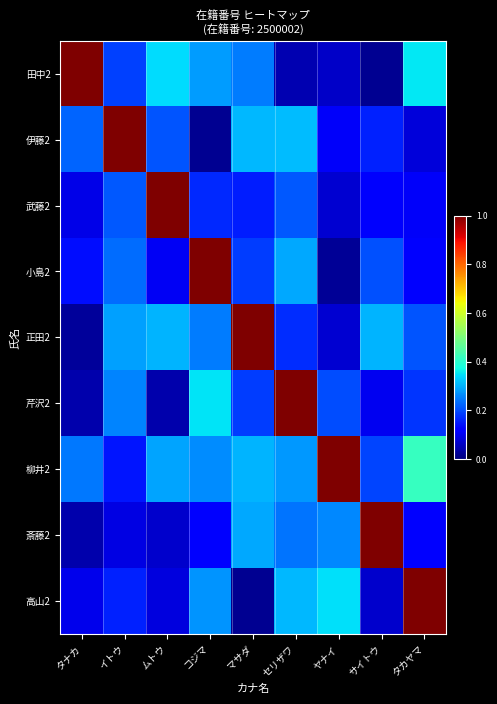

List the series in order of their peak value, lowest first.

田中2, 伊藤2, 武藤2, 小島2, 正田2, 芹沢2, 柳井2, 斎藤2, 高山2